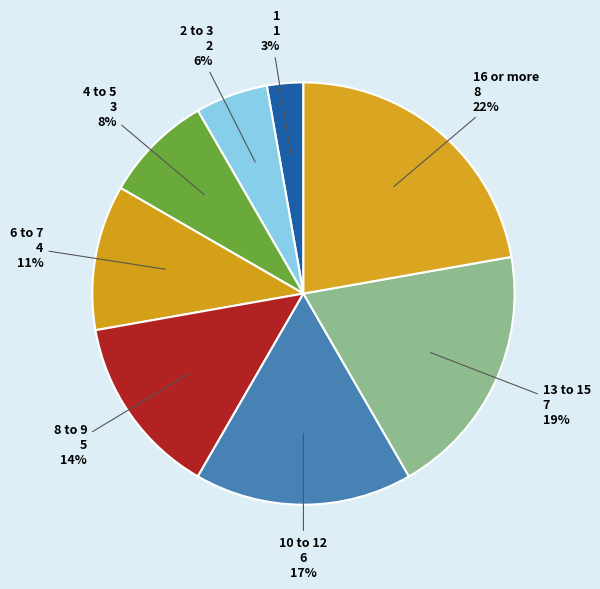

To the nearest percent, what is the difference between the 8 to 9 and 6 to 7 slice percentages?

3%